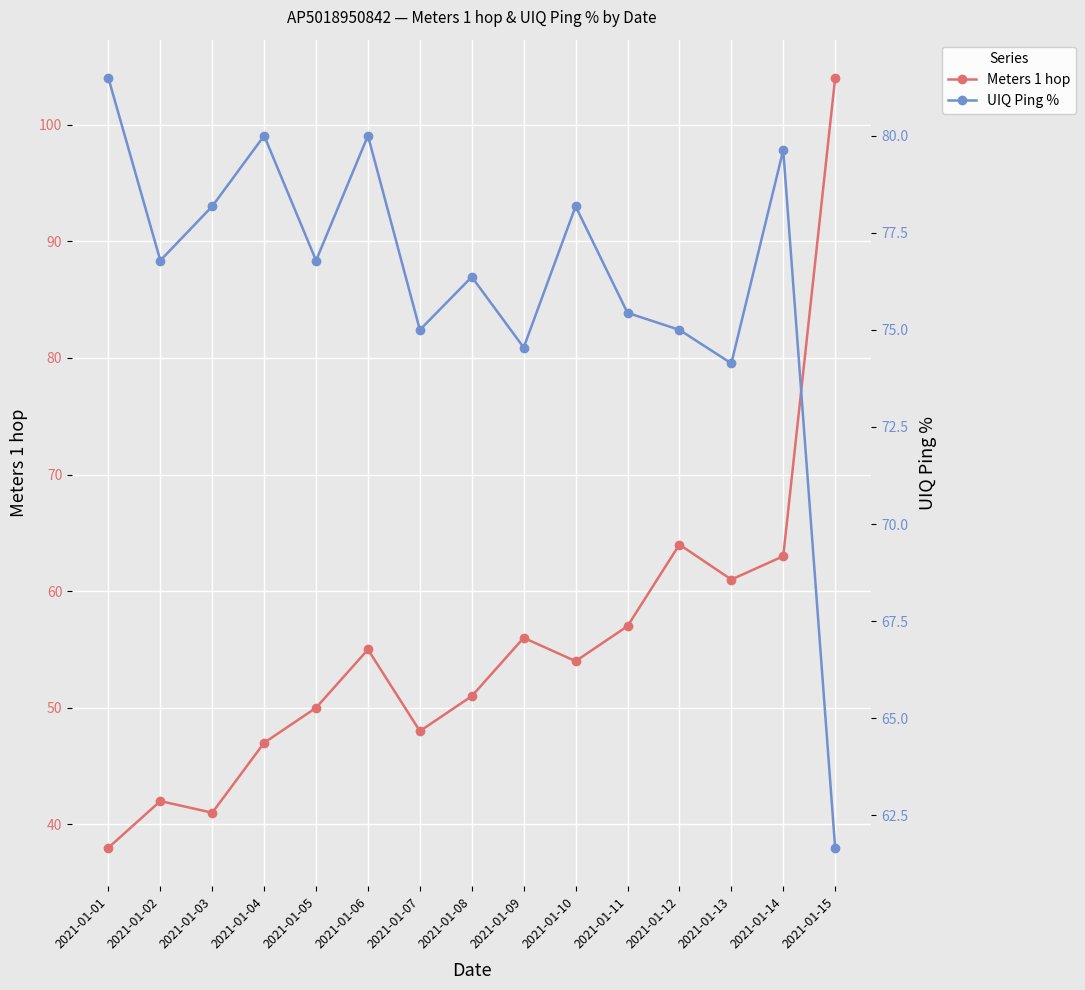

True or false: Meters 1 hop has a value of 67.2 at 2021-01-01.

False